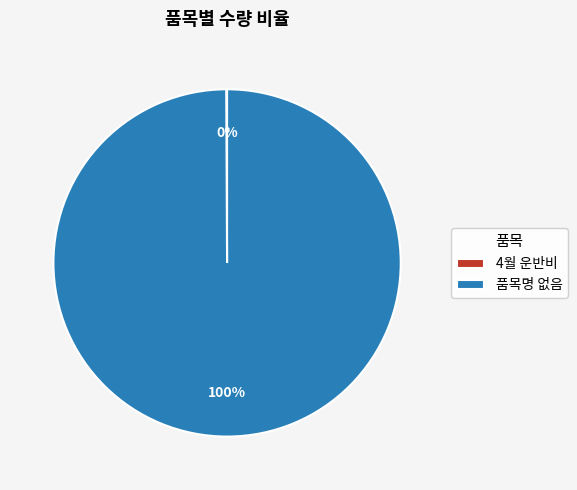

Is there a majority slice in this chart?

Yes